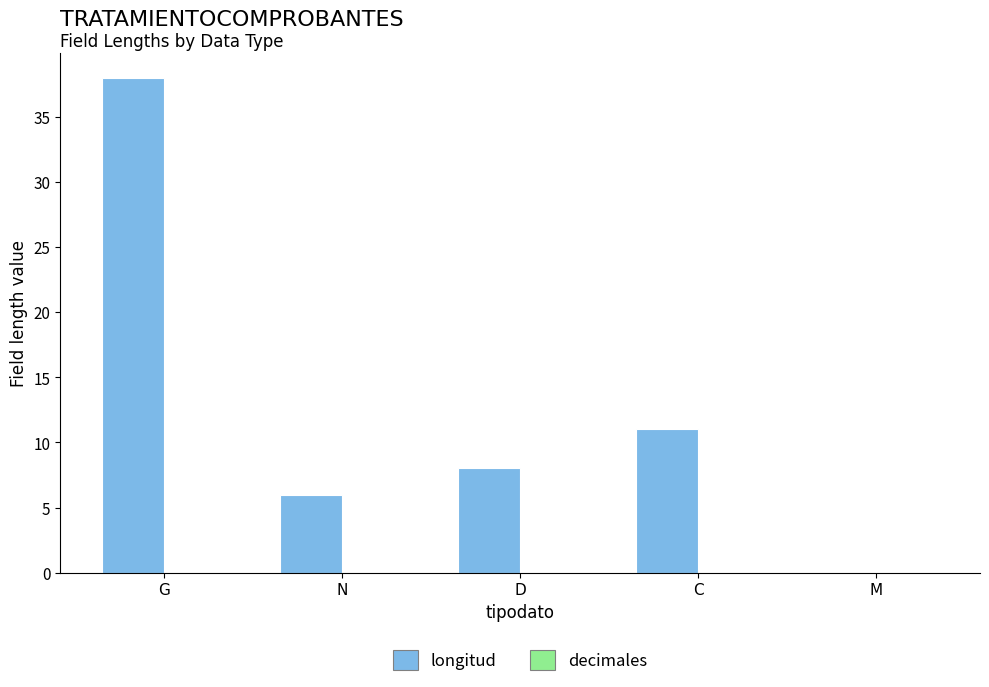

Reading left to right, transcribe all the data shown in this chart.

G=38	N=6	D=8	C=11	M=0